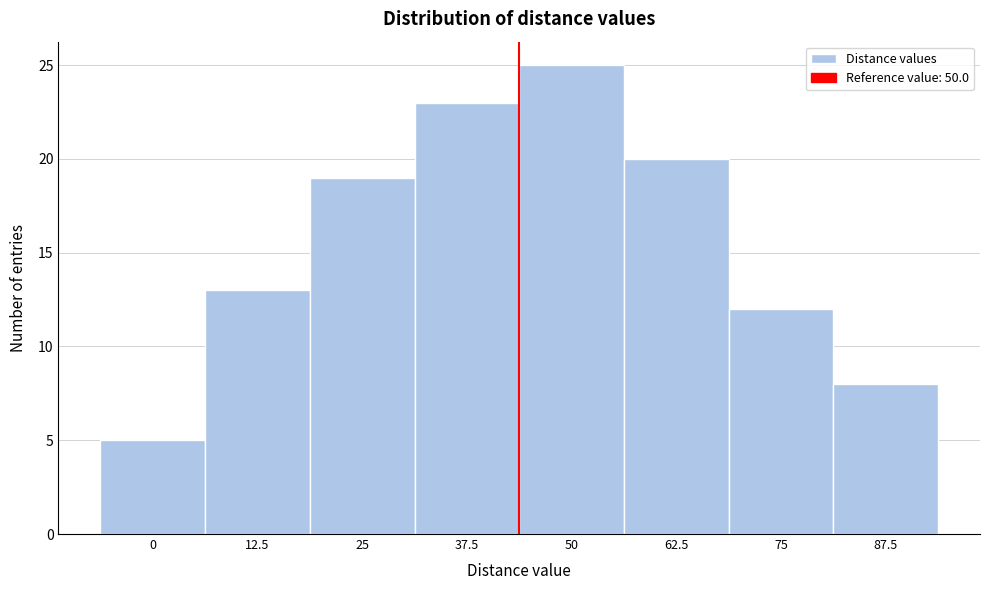

Reading right to left, transcribe all the data shown in this chart.

87.5=8	75=12	62.5=20	50=25	37.5=23	25=19	12.5=13	0=5